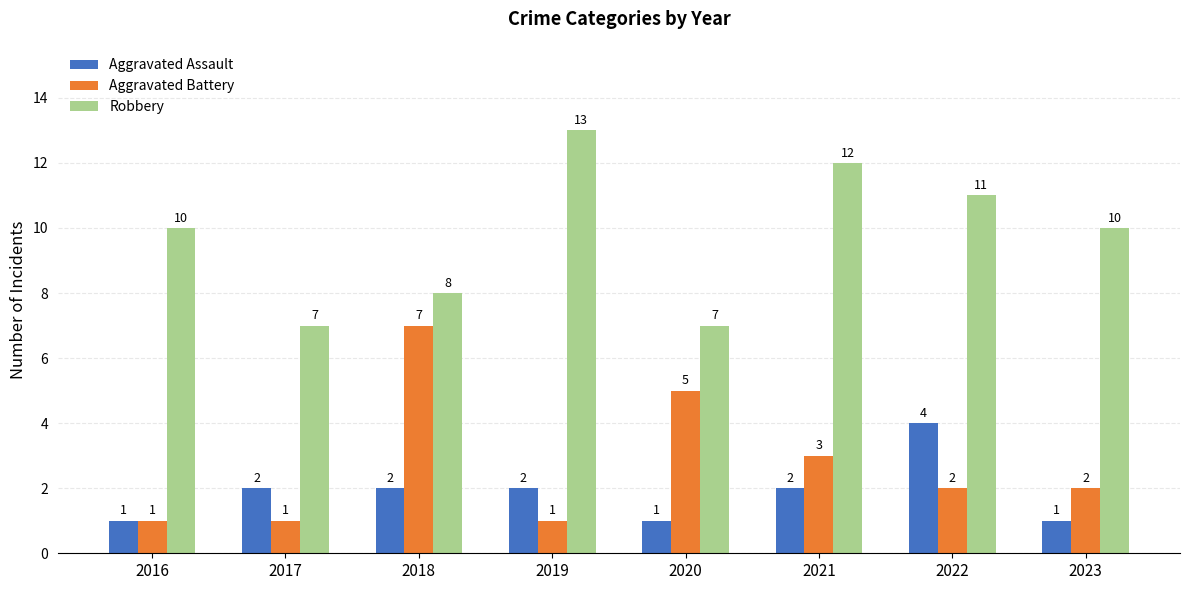

At 2017, list the series in order from largest to smallest.

Robbery, Aggravated Assault, Aggravated Battery